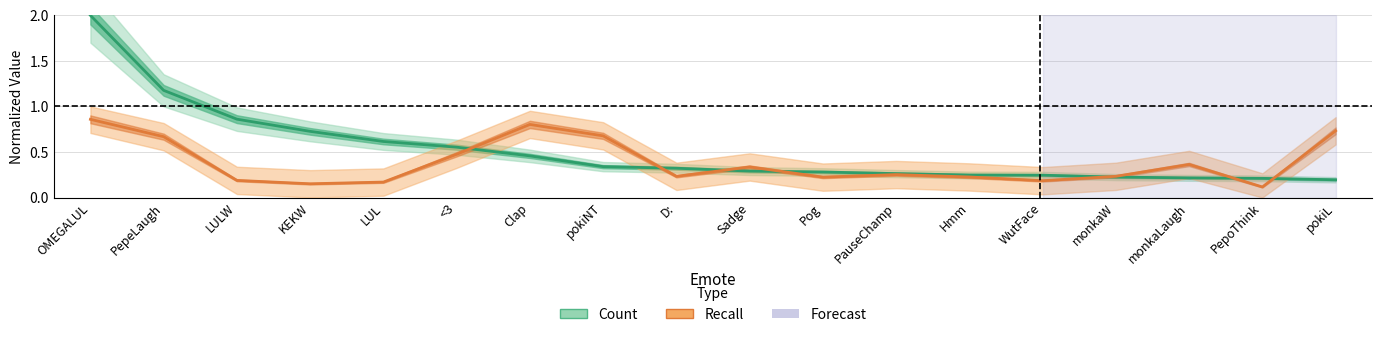

At how many categories does at least one series exceed 0?

18